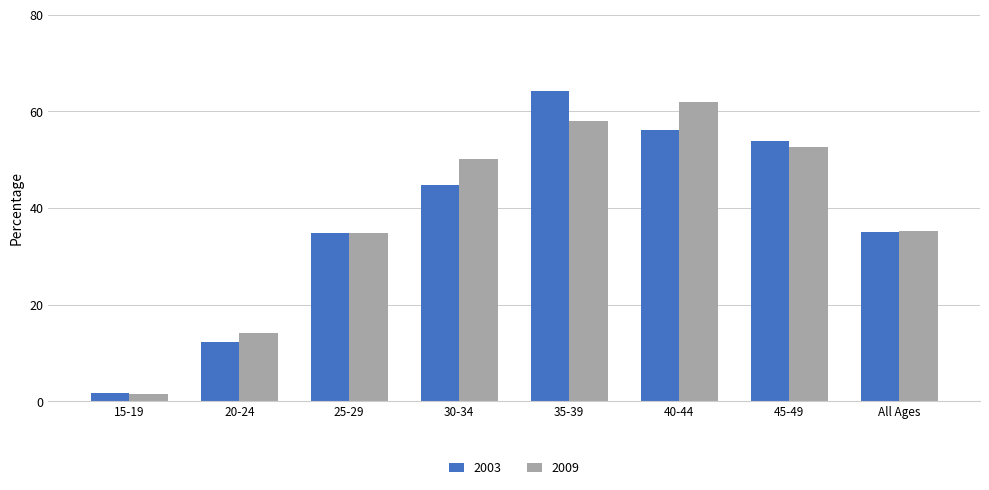

How many bars are there in total?

16